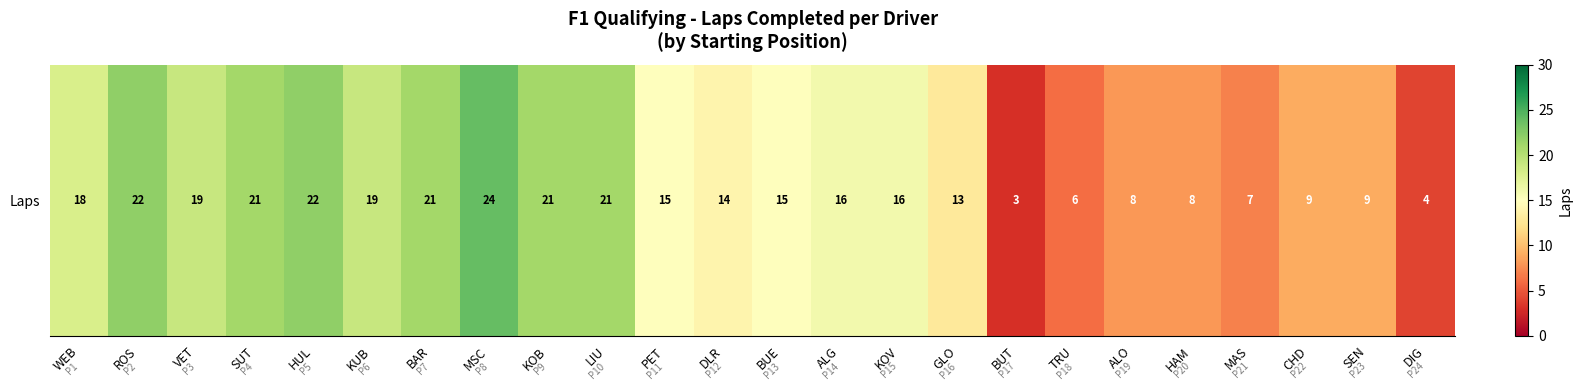

What is the average value?

15